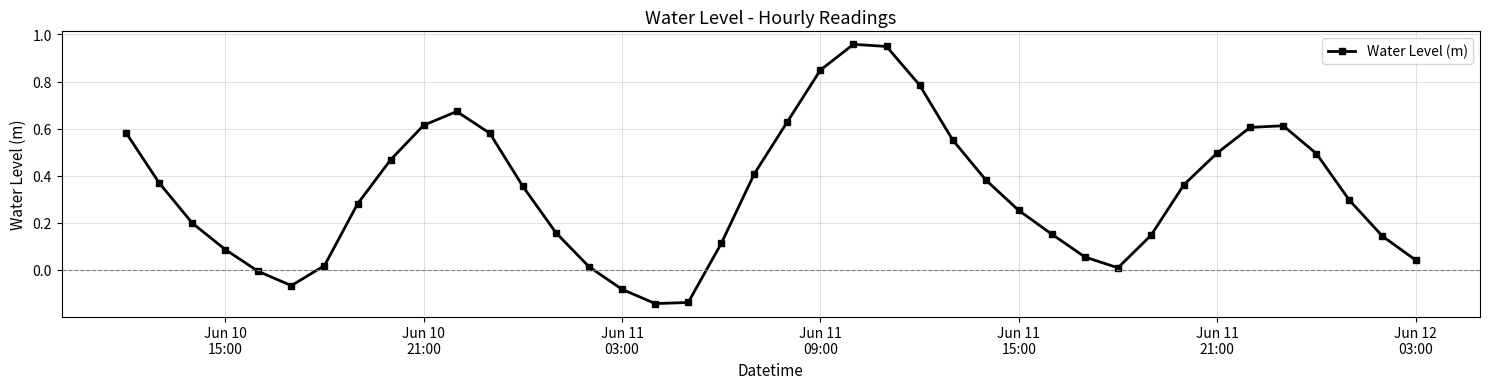

How many interior local valleys (lower than both neighbors) does the data have?

3